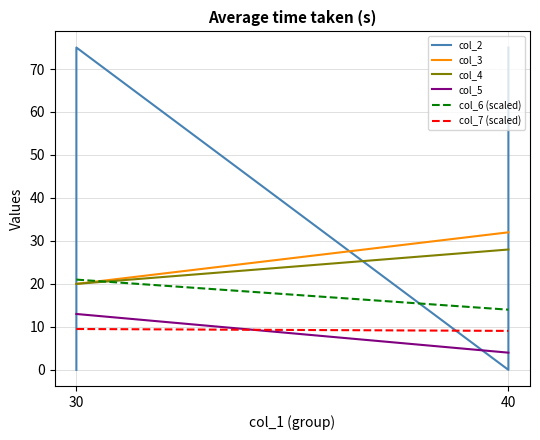

What is the maximum value shown in the chart?

75.0